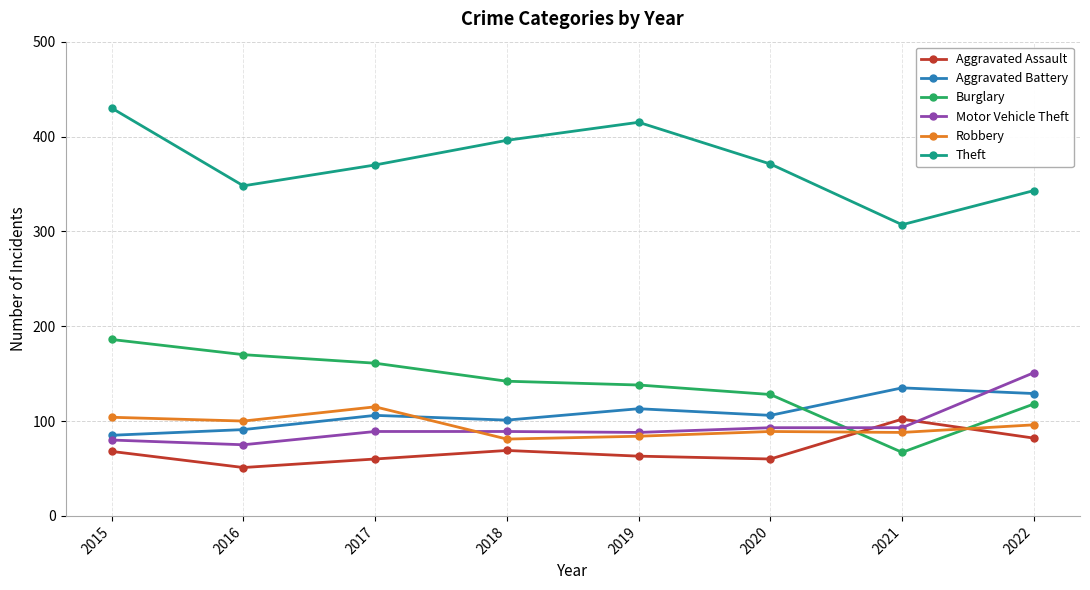

Rank the series by their maximum value, from highest to lowest.

Theft, Burglary, Motor Vehicle Theft, Aggravated Battery, Robbery, Aggravated Assault